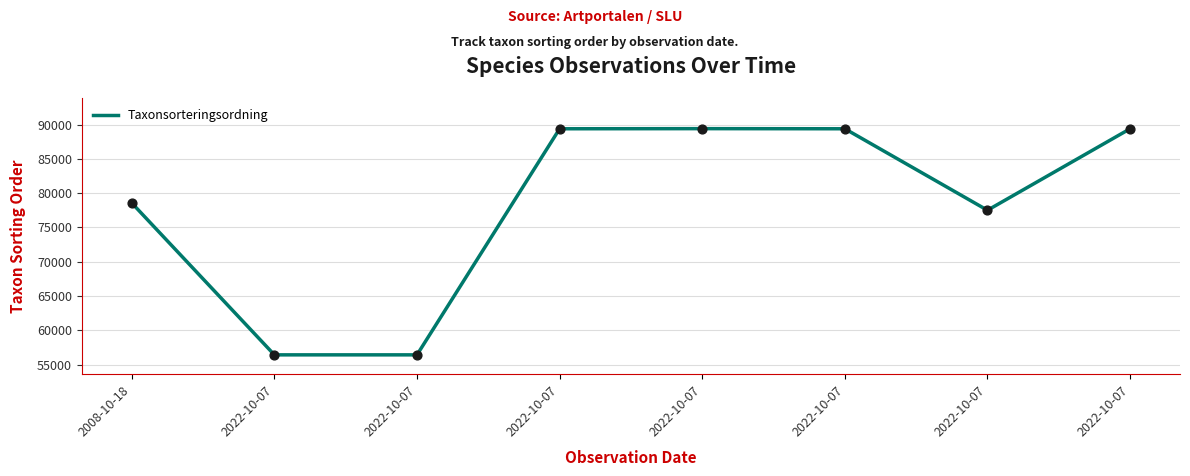

Is this an area chart (filled region under the line)?

No